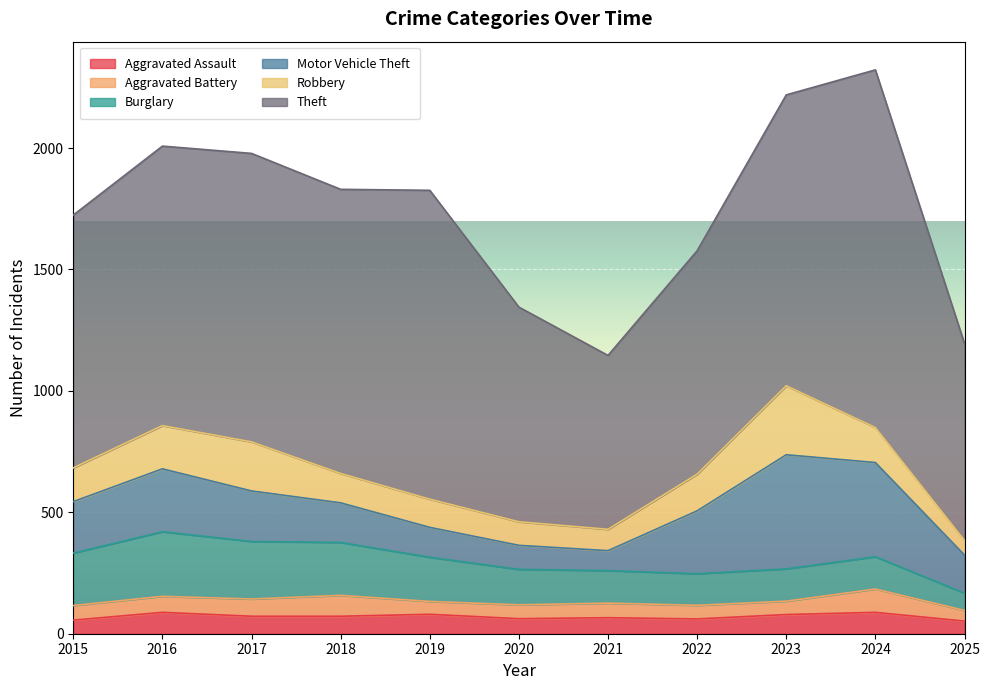

Is the value of Aggravated Battery at 2019 greater than the value of Aggravated Assault at 2015?

No